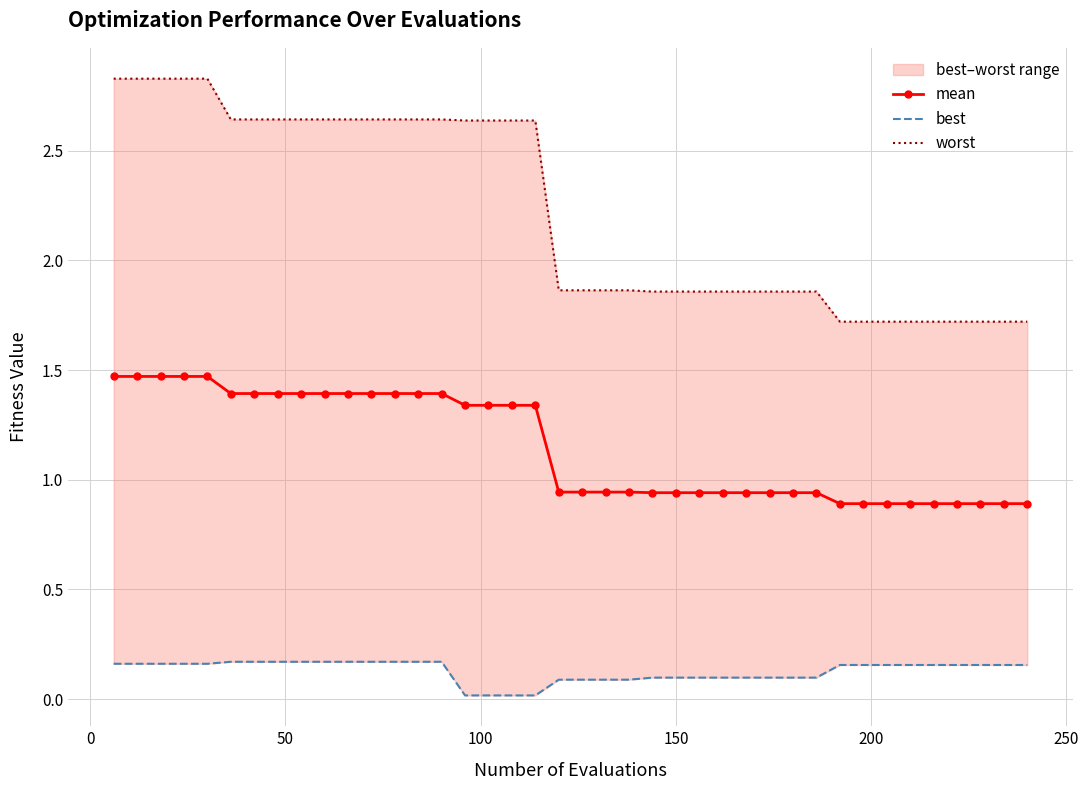

What is the value of the mean point at the 9th from the left?

1.4